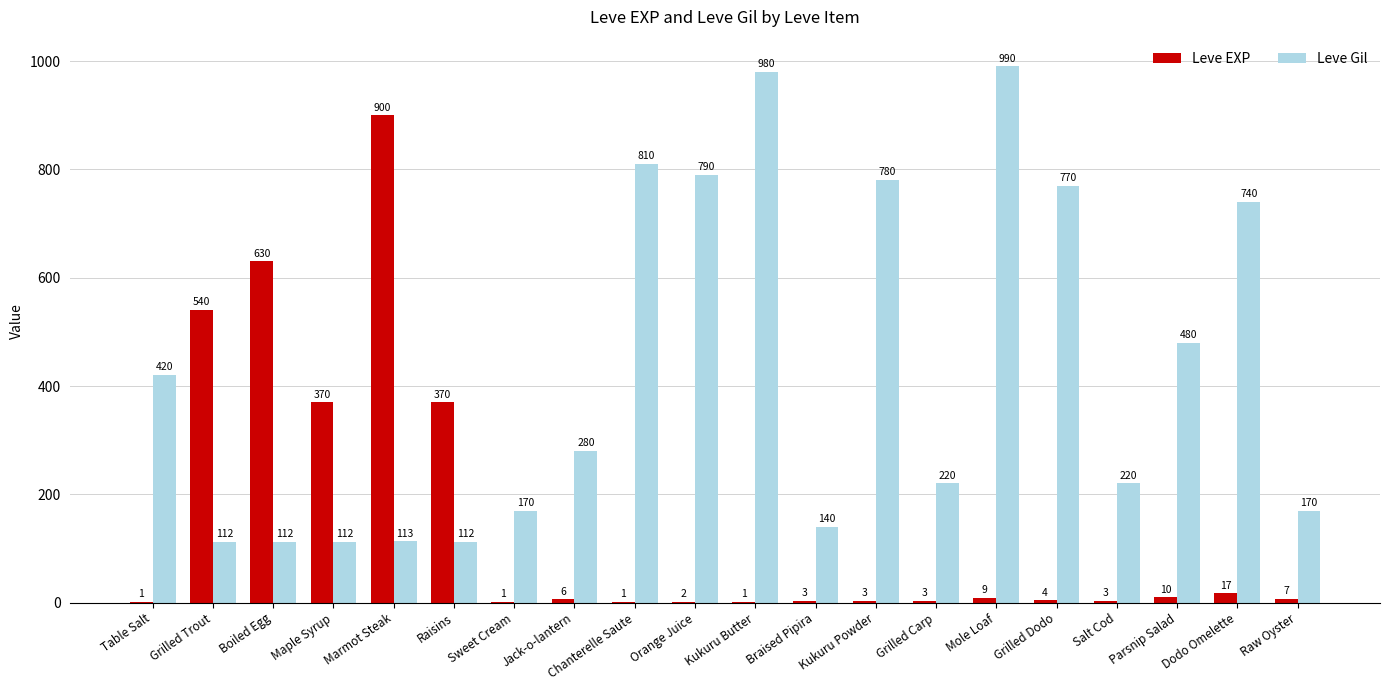

At which label does Leve EXP reach its peak?

Marmot Steak